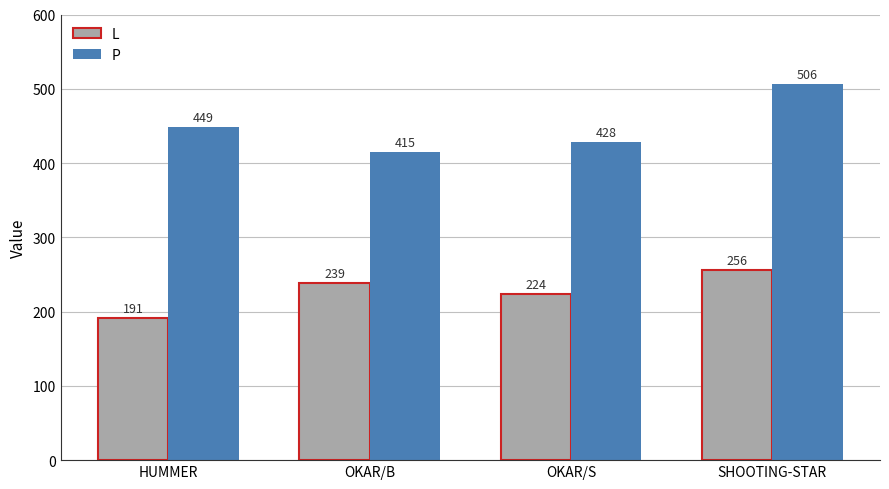

At which category is the sum across all series the highest?

SHOOTING-STAR